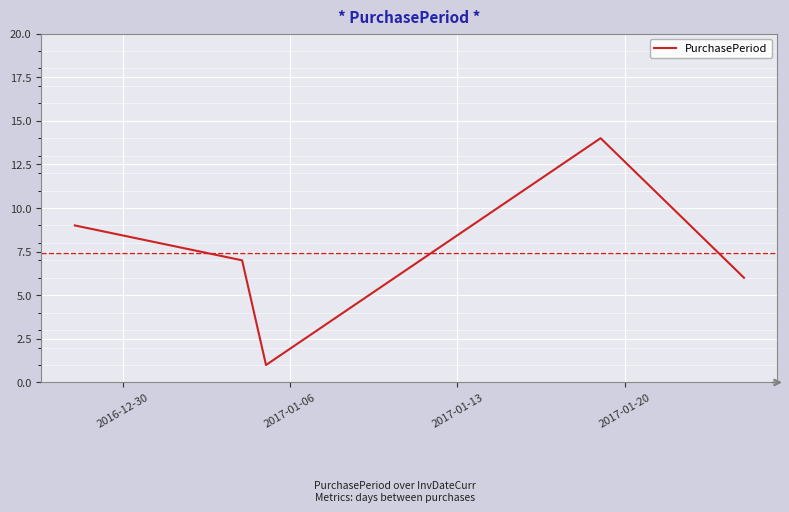

True or false: the data has more than 2 interior local peaks.

False